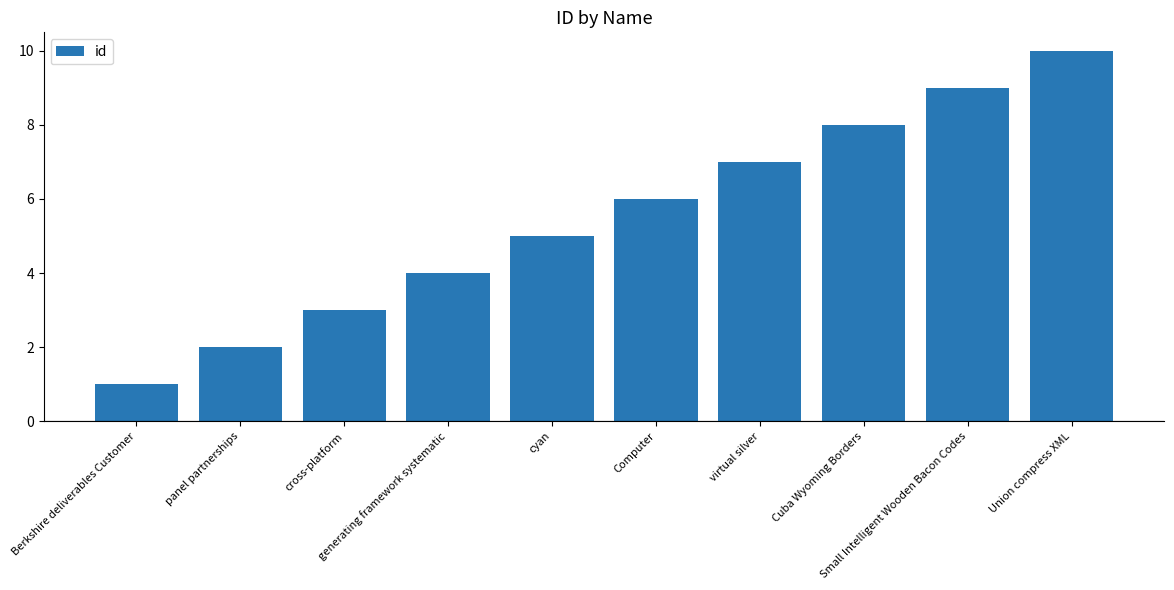

What is the sum of all values?

55